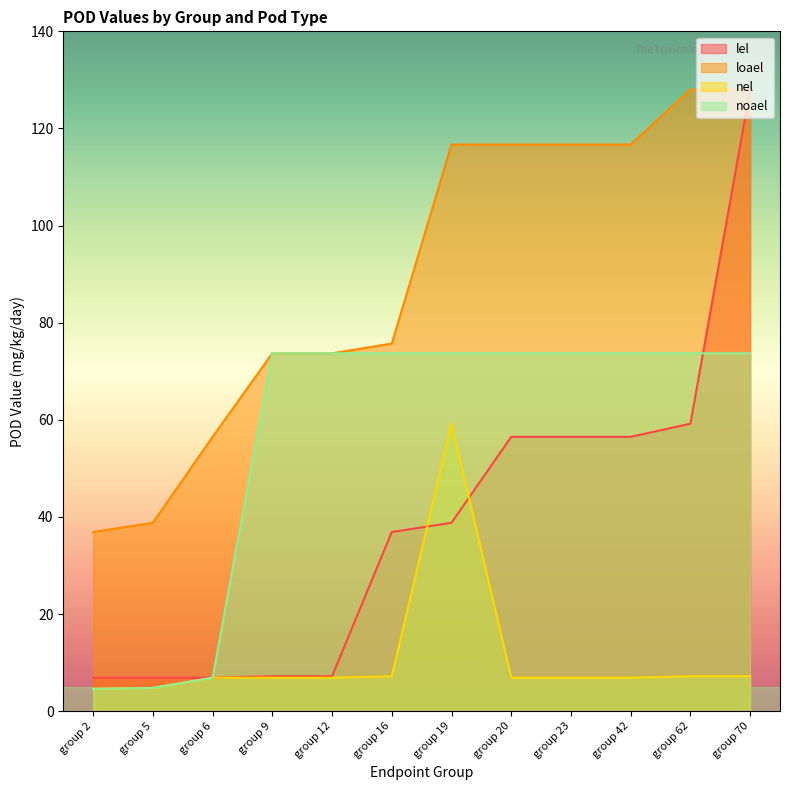

Reading left to right, transcribe all the data shown in this chart.

lel: 6.9	6.9	6.9	7.2	7.2	36.9	38.8	56.5	56.5	56.5	59.2	128.0
loael: 36.9	38.8	56.5	73.7	73.7	75.7	116.7	116.7	116.7	116.7	128.0	128.0
nel: 4.6	4.8	6.9	6.9	6.9	7.2	59.2	6.9	6.9	6.9	7.2	7.2
noael: 4.6	4.8	6.9	73.7	73.7	73.7	73.7	73.7	73.7	73.7	73.7	73.7